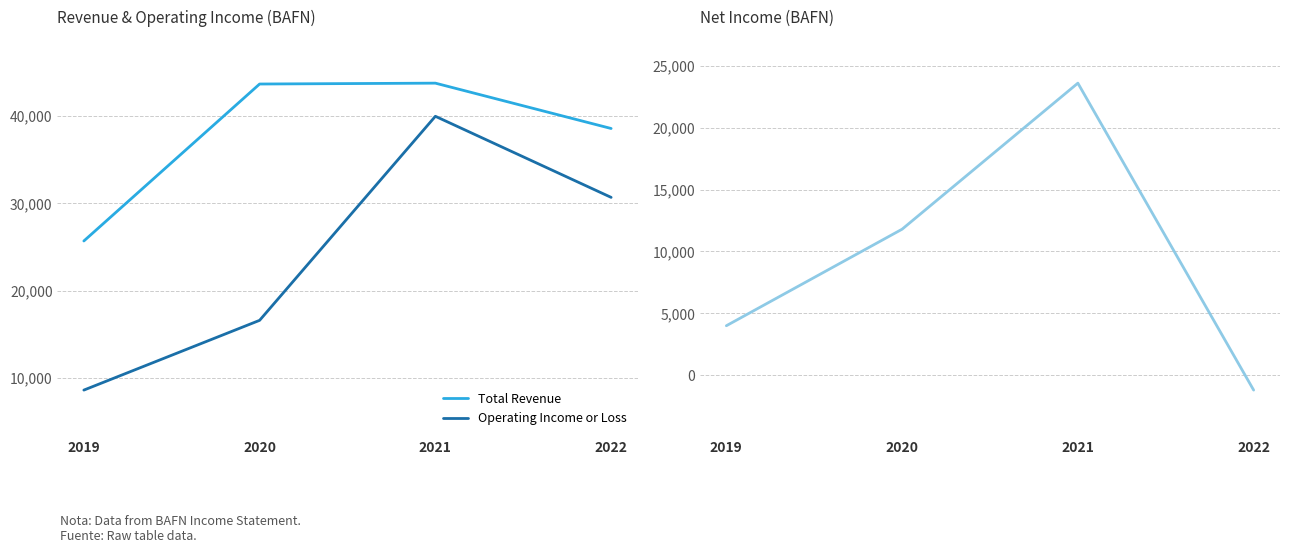

Rank the categories by Operating Income or Loss value from highest to lowest.

2021, 2022, 2020, 2019